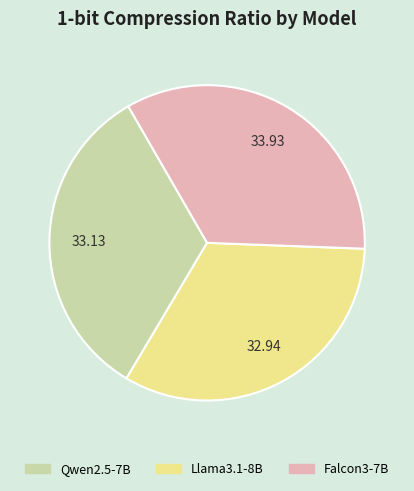

Which category has the biggest portion of the pie?

Falcon3-7B